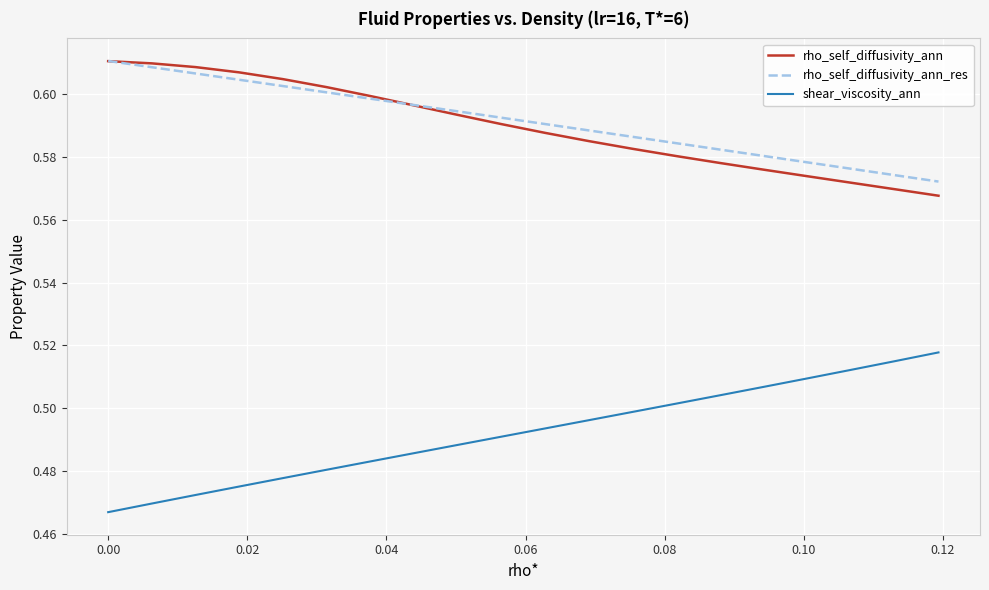

True or false: rho_self_diffusivity_ann_res has more than 1 points higher than both neighbors.

False